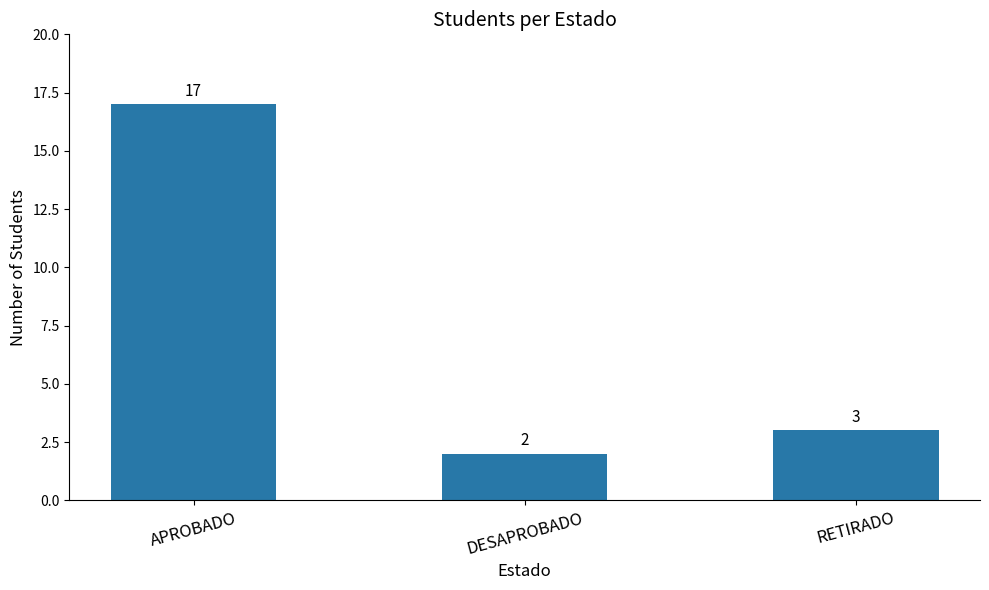

What position from the left is RETIRADO?

3